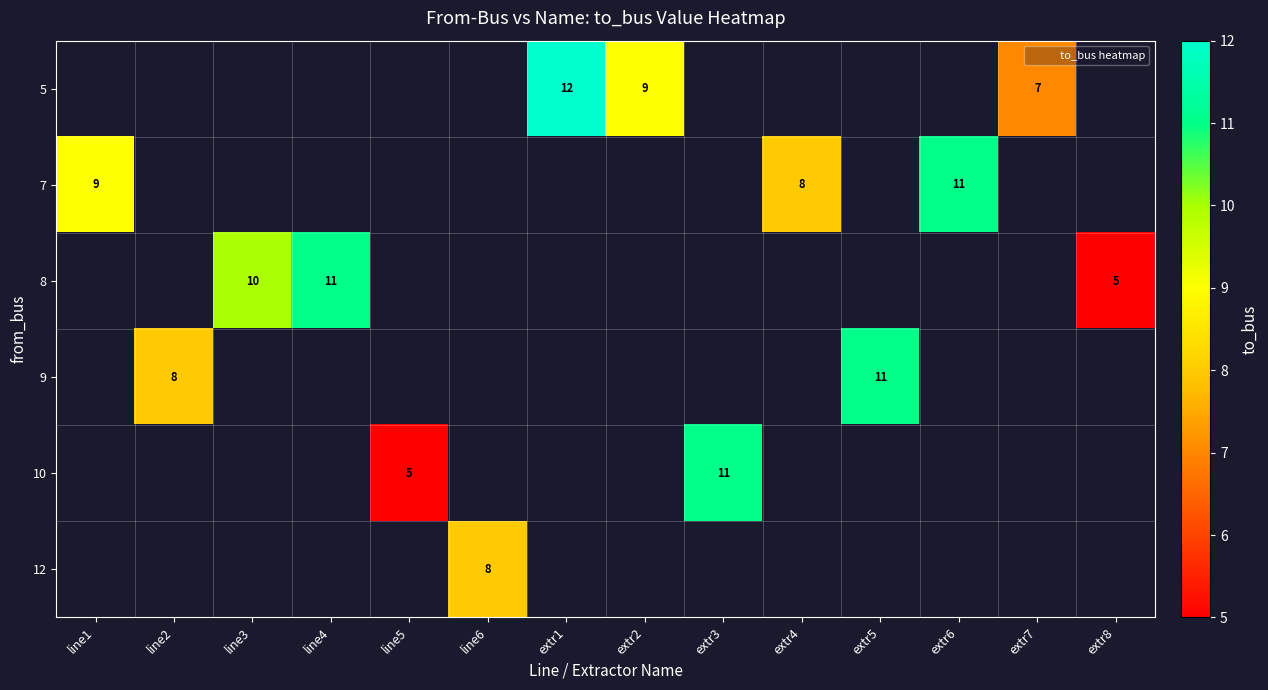

How many data points does each series have?

14